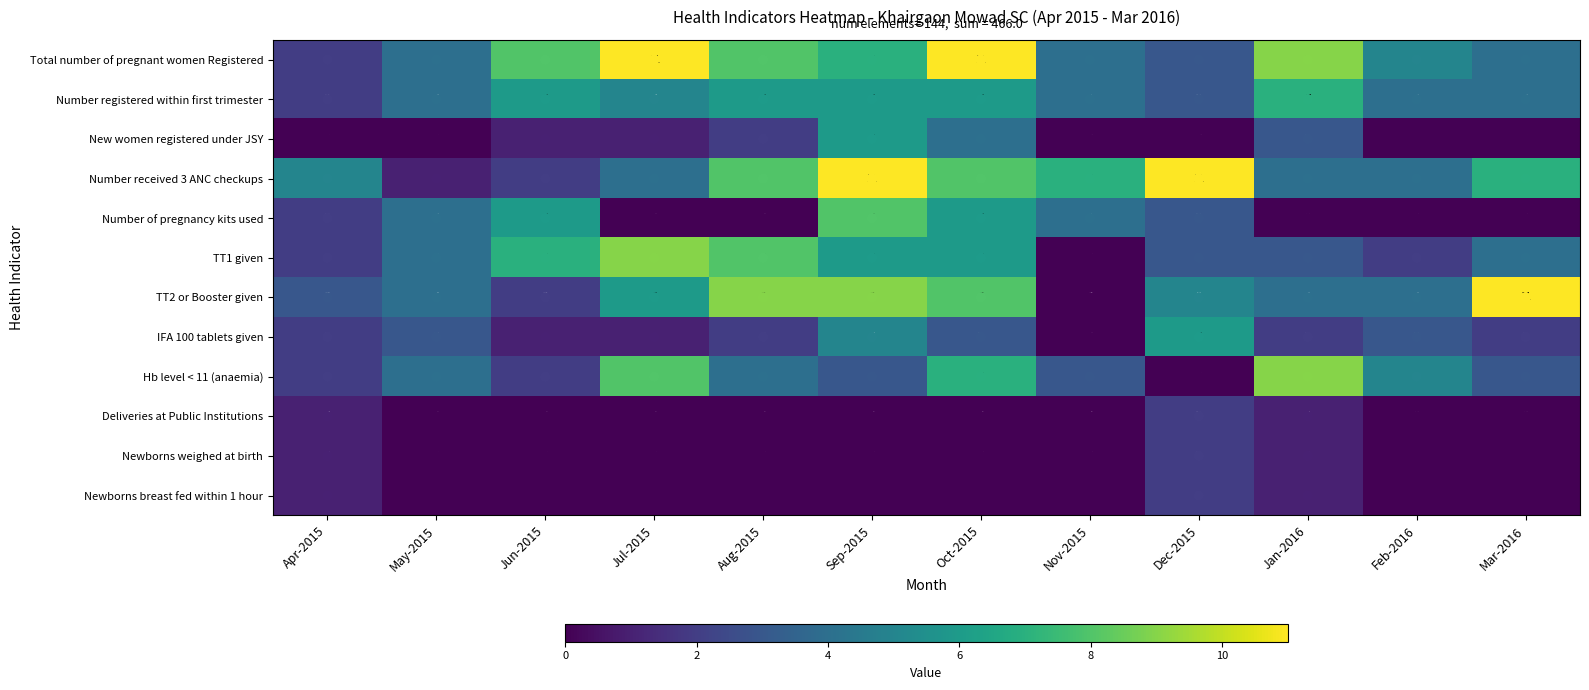

What is the difference between the Number received 3 ANC checkups values at Nov-2015 and Jul-2015?

3